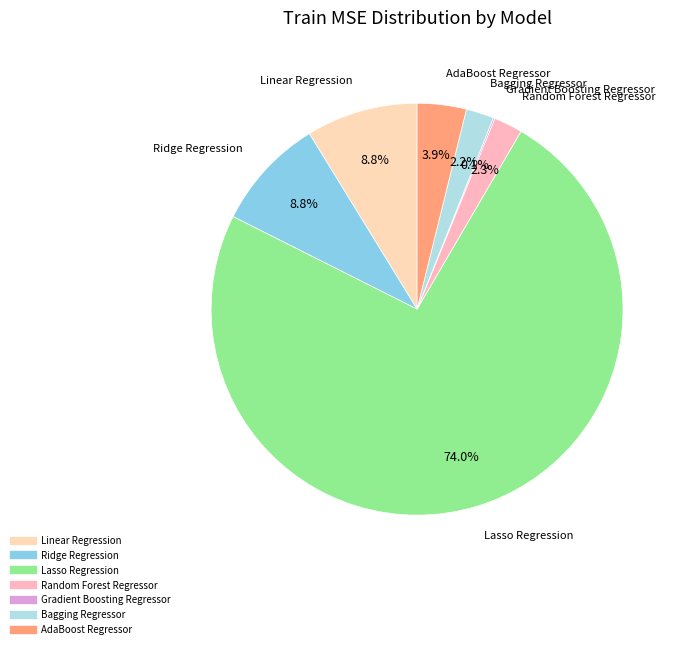

What is the majority slice?

Lasso Regression